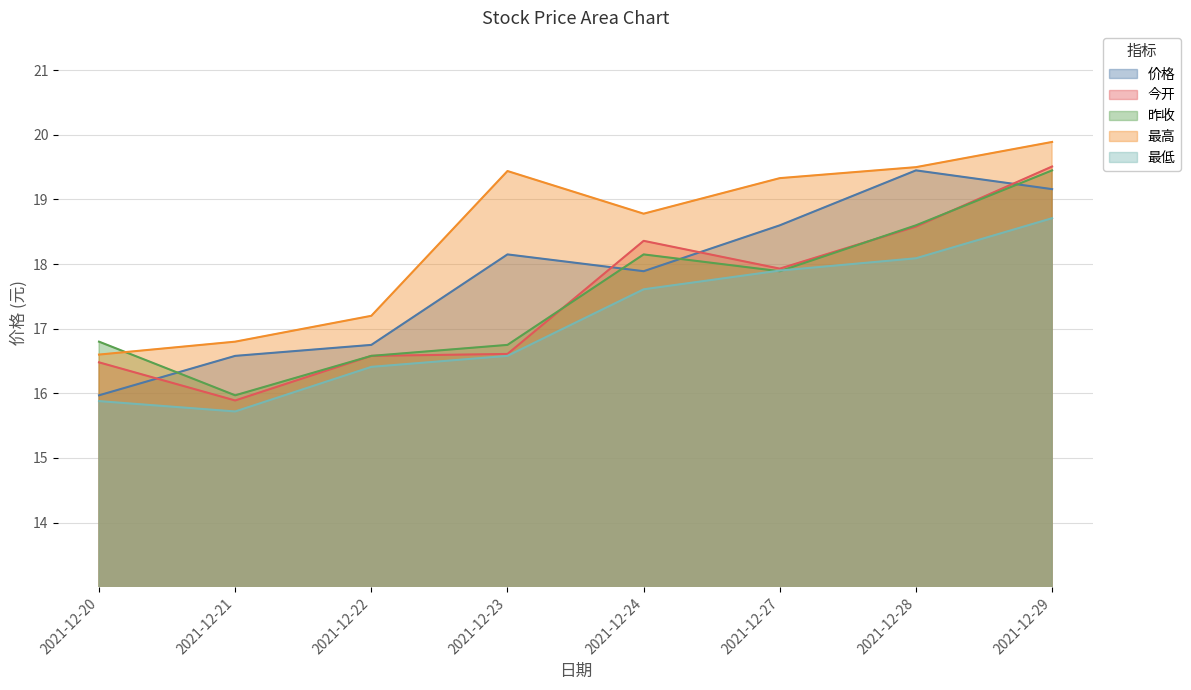

The 昨收 series shows 12.6 at 2021-12-24. True or false?

False